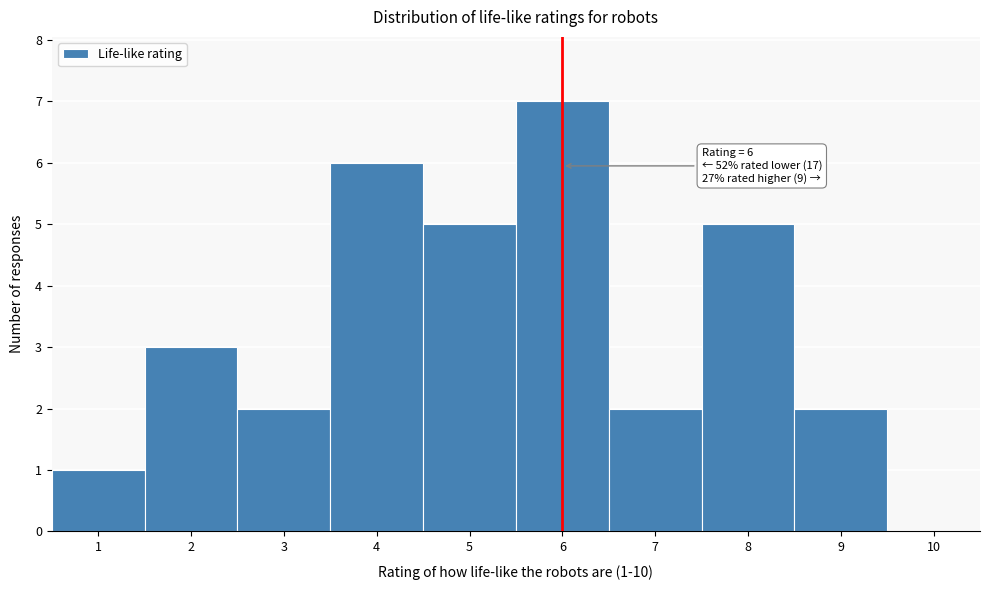

Which range on the x-axis has the tallest bar?

5.5 to 6.5